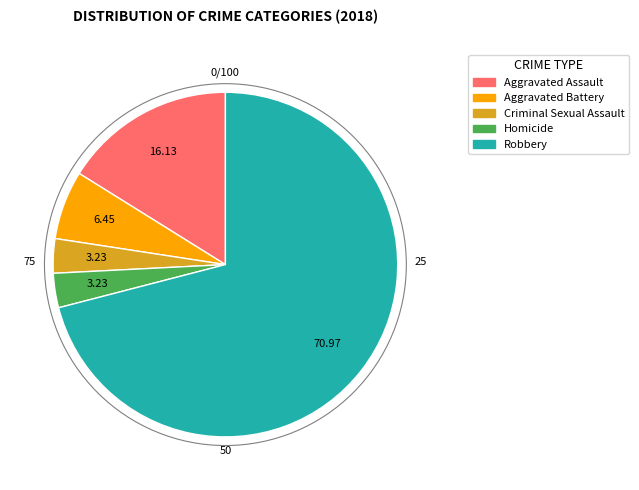

Does Aggravated Battery account for over 50% of the chart?

No